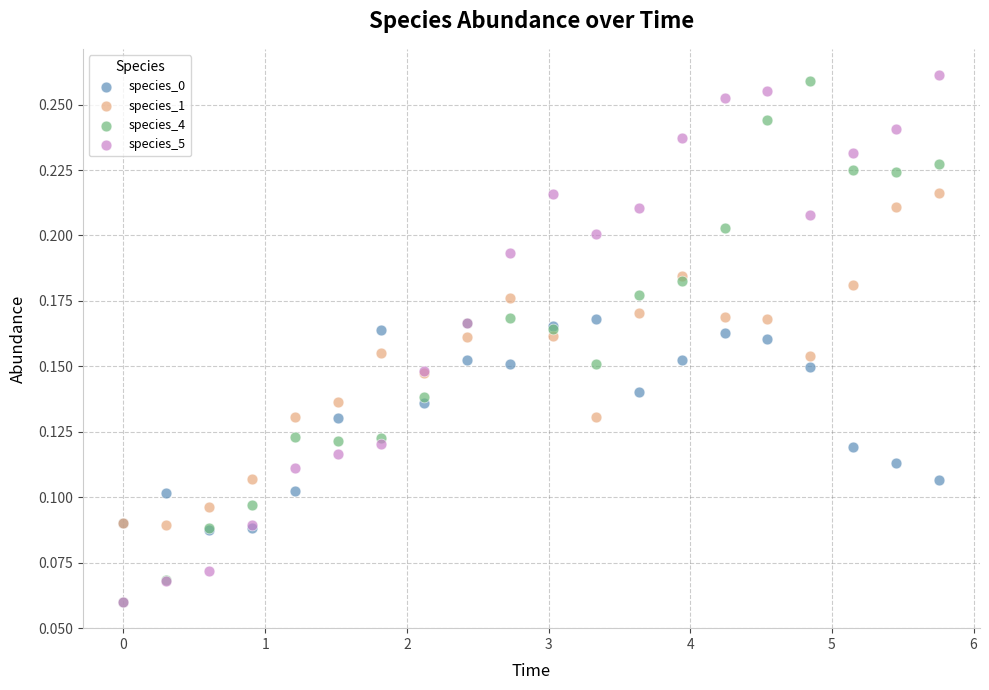

What are all the series names shown in the legend?

species_0, species_1, species_4, species_5